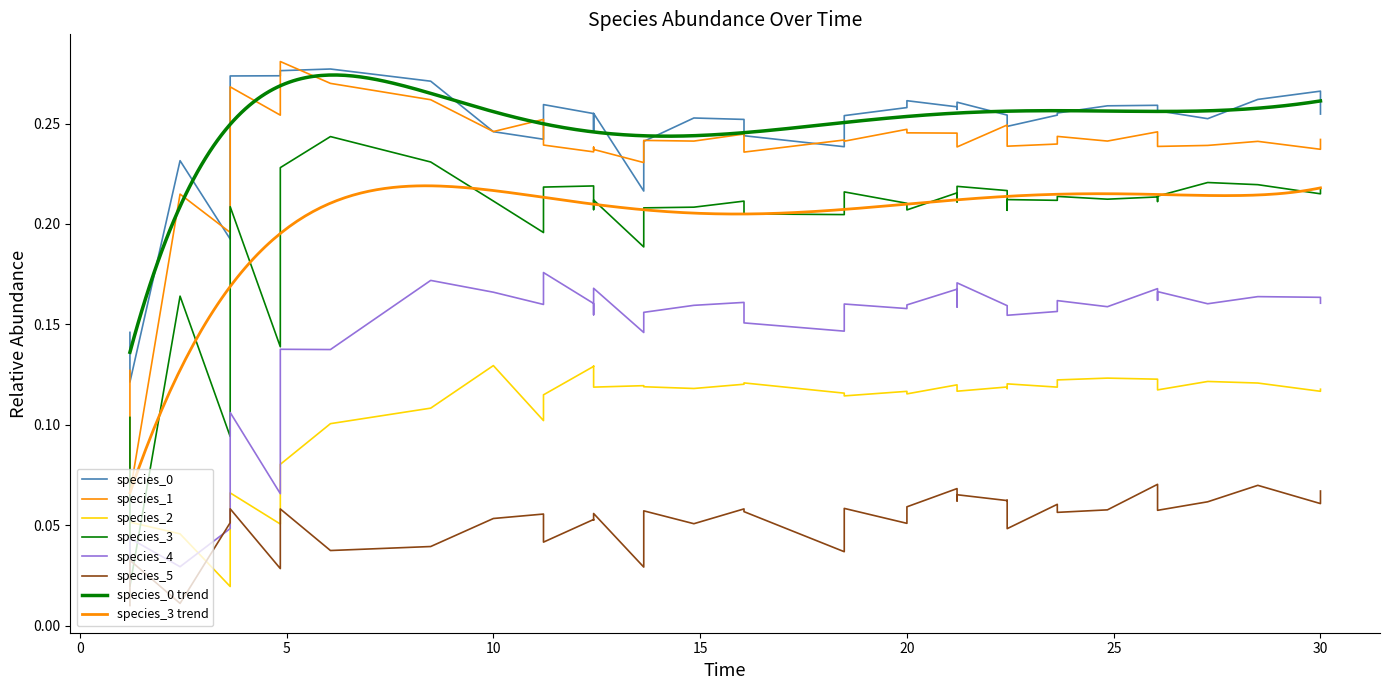

Which series has the largest range (max minus min)?

species_3